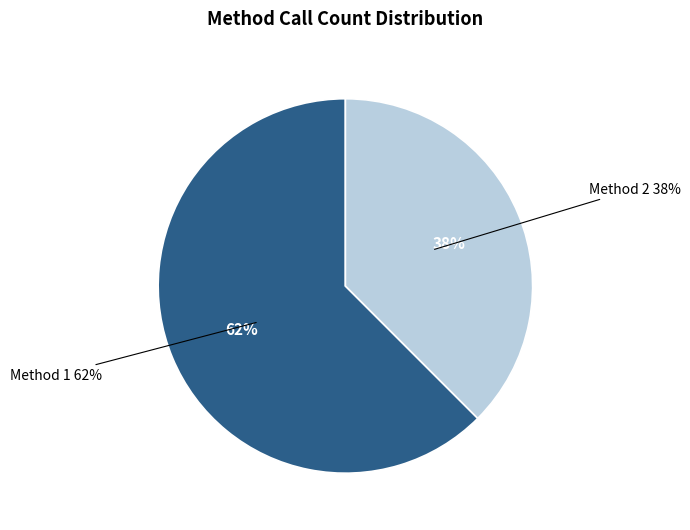

To the nearest percent, what portion does 2 represent?

38%